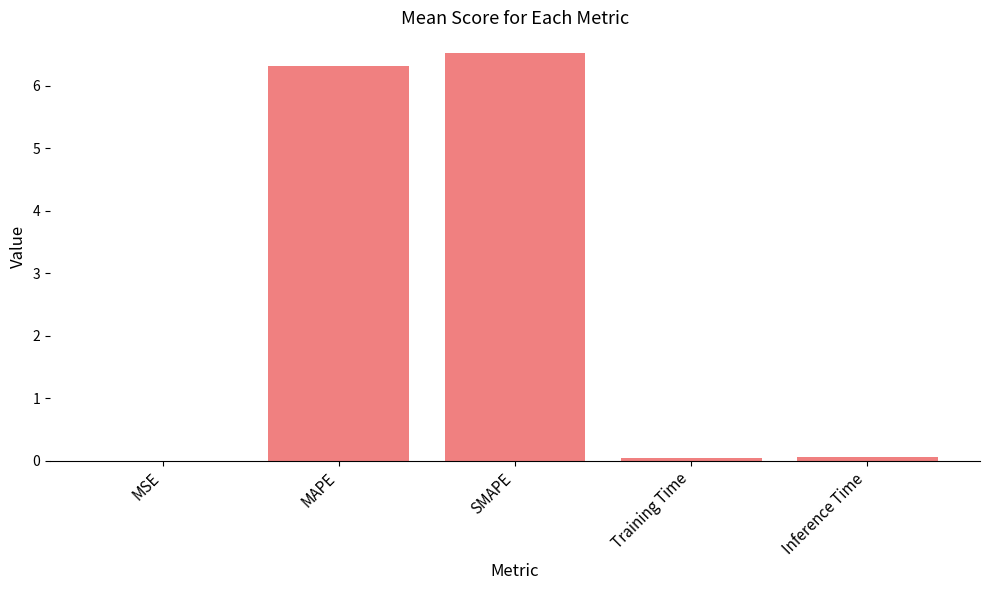

What is the average value?

2.6